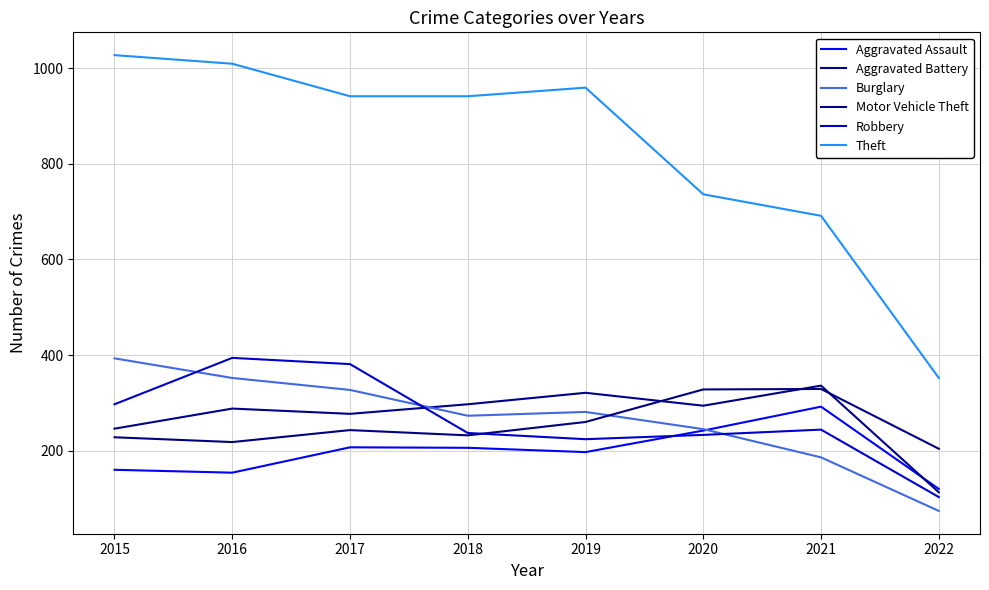

True or false: Theft and Burglary intersect in this chart.

False